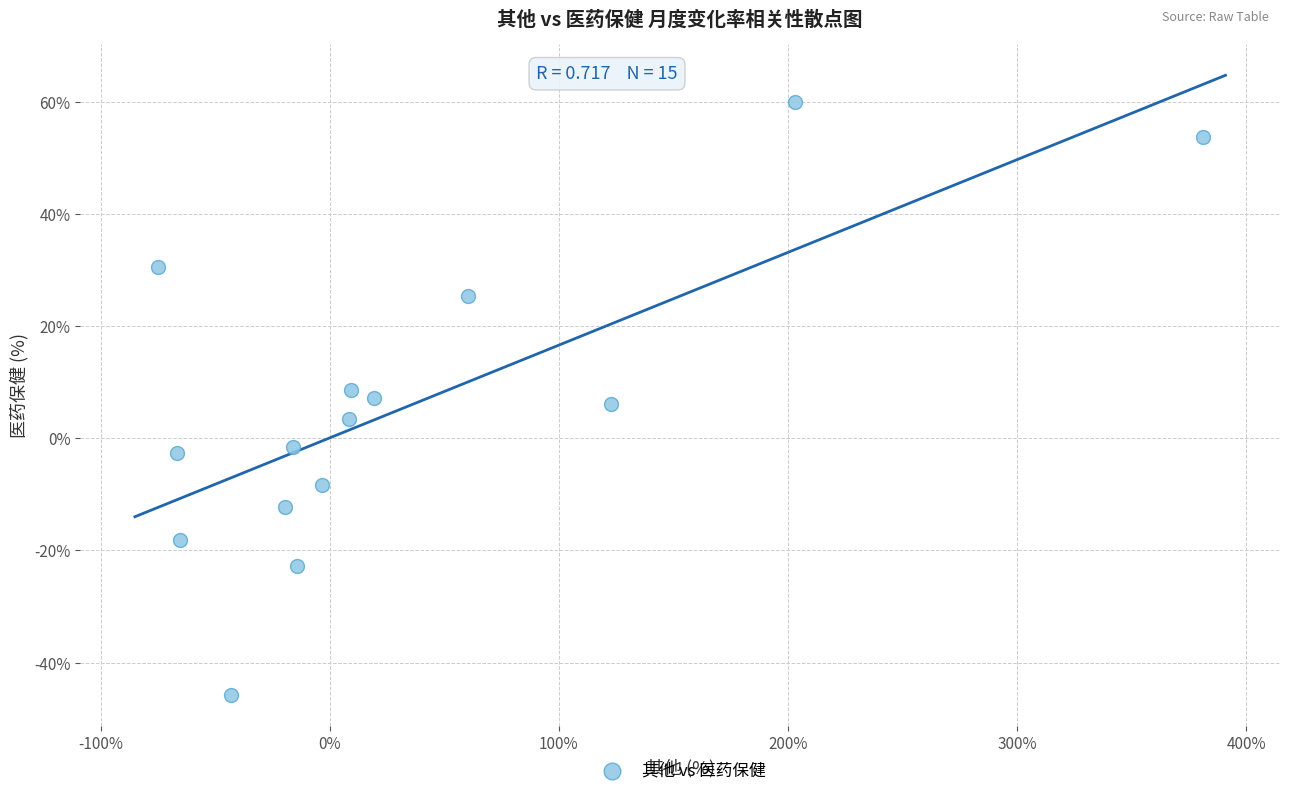

What is the range of Y values (max minus min)?

105.9